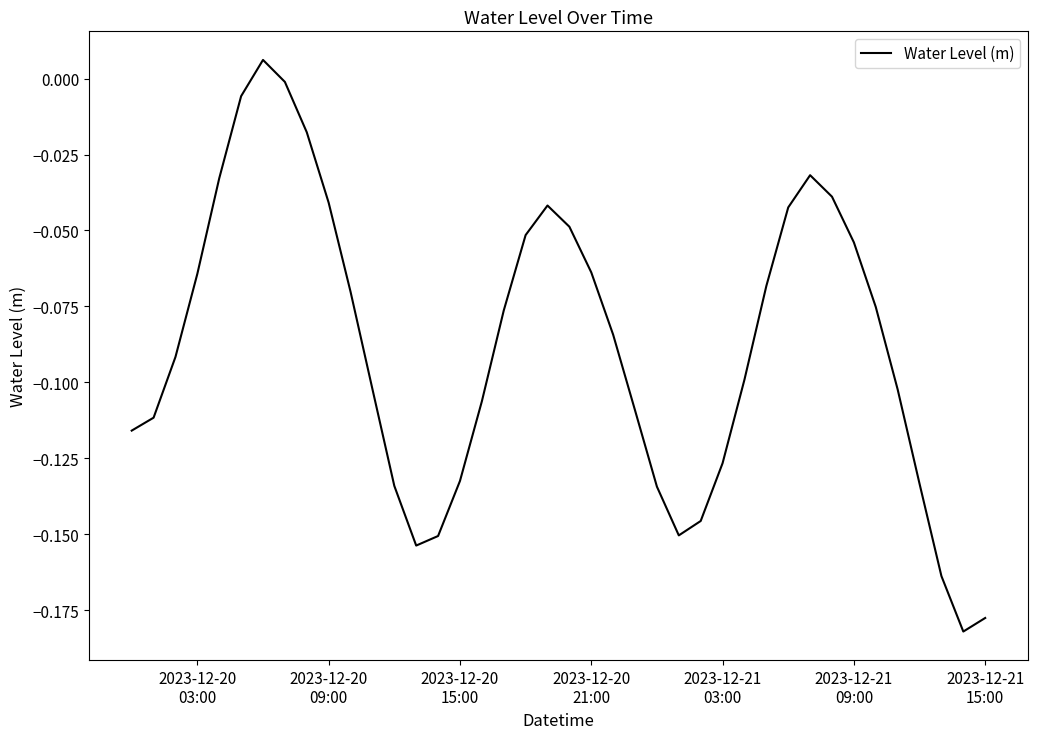

Does the chart have visible grid lines?

No